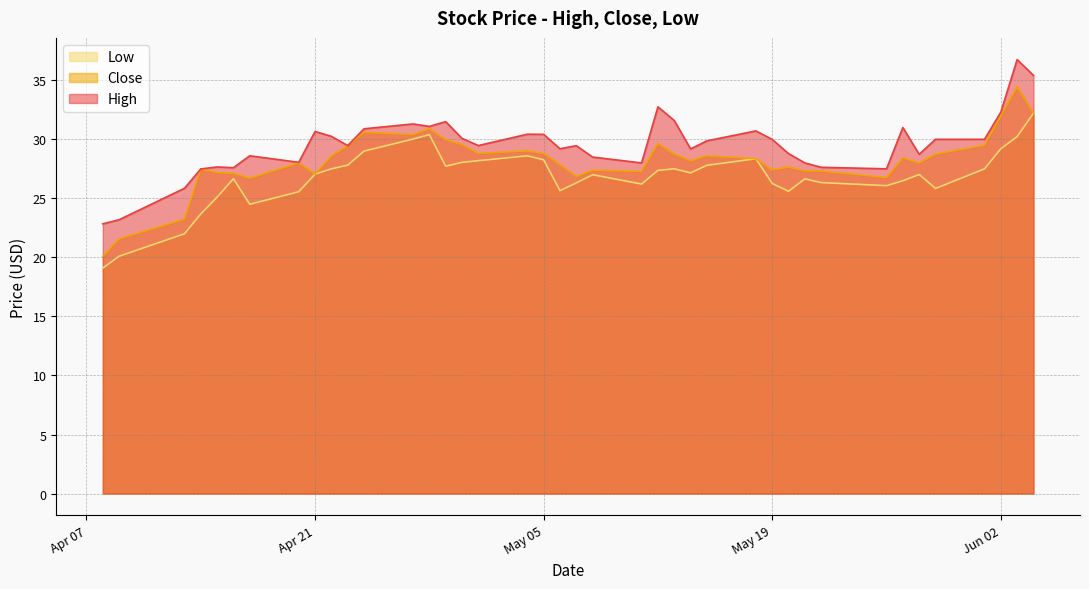

Reading right to left, list all the values displayed in this chart.

High: 35.4	36.8	32.3	30.0	30.0	28.7	31.0	27.5	27.6	28.0	28.8	30.0	30.7	29.9	29.2	31.6	32.8	28.0	28.5	29.5	29.2	30.4	30.4	29.5	30.1	31.5	31.1	31.3	30.9	29.5	30.2	30.7	28.1	28.6	27.6	27.7	27.5	25.9	23.2	22.8
Close: 32.2	34.4	32.0	29.5	28.7	28.0	28.4	26.8	27.3	27.3	27.6	27.4	28.4	28.6	28.2	28.8	29.6	27.3	27.4	26.9	27.9	28.8	29.0	28.8	29.6	30.0	30.9	30.4	30.6	29.5	28.6	27.1	28.0	26.7	27.1	27.2	27.5	23.2	21.6	20.1
Low: 32.2	30.2	29.2	27.5	25.8	27.0	26.5	26.1	26.3	26.6	25.6	26.3	28.4	27.8	27.2	27.5	27.4	26.2	27.0	26.3	25.6	28.3	28.6	28.2	28.1	27.7	30.4	30.0	29.0	27.8	27.5	27.1	25.6	24.5	26.7	25.1	23.7	22.0	20.1	19.1